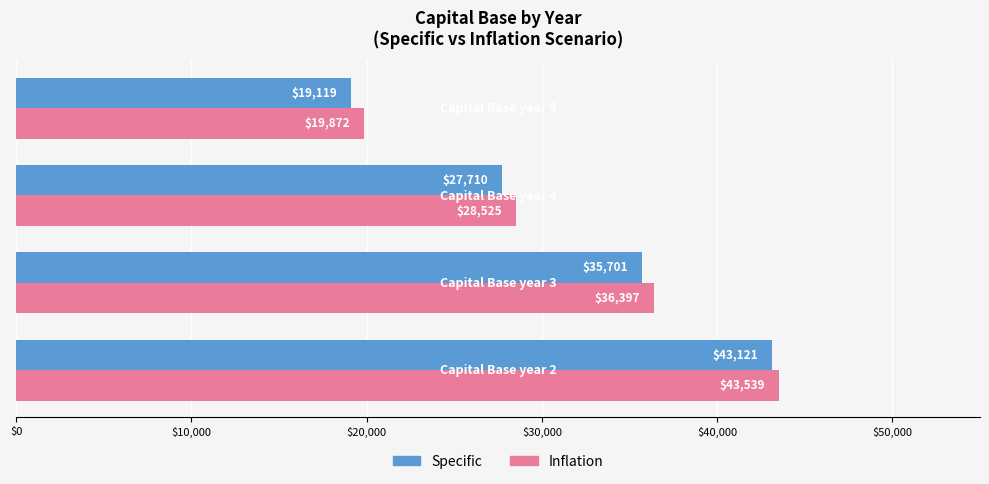

What is the average value of the Inflation series?

32083.4